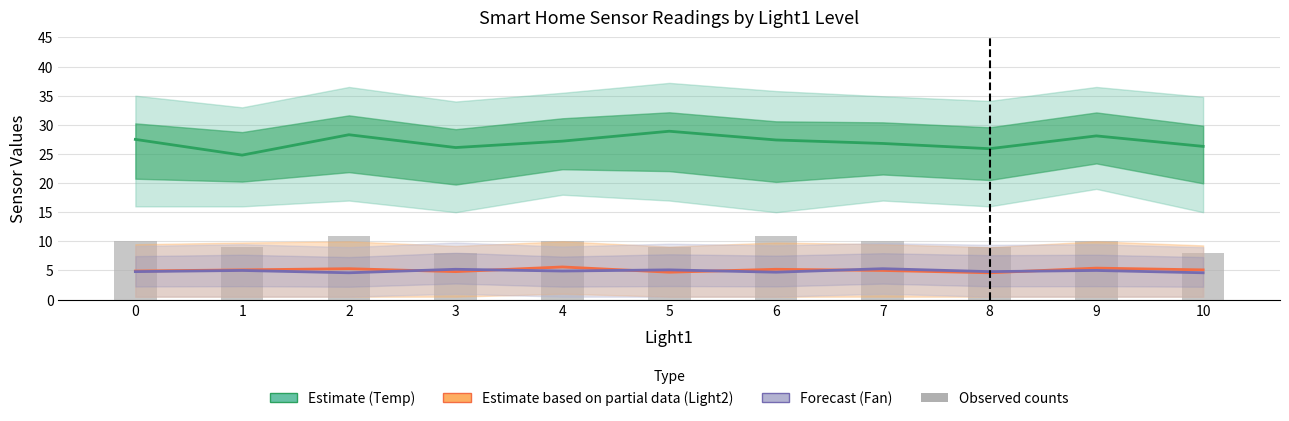

Between 1 and 4, which series saw the biggest shift?

Estimate (Temp)